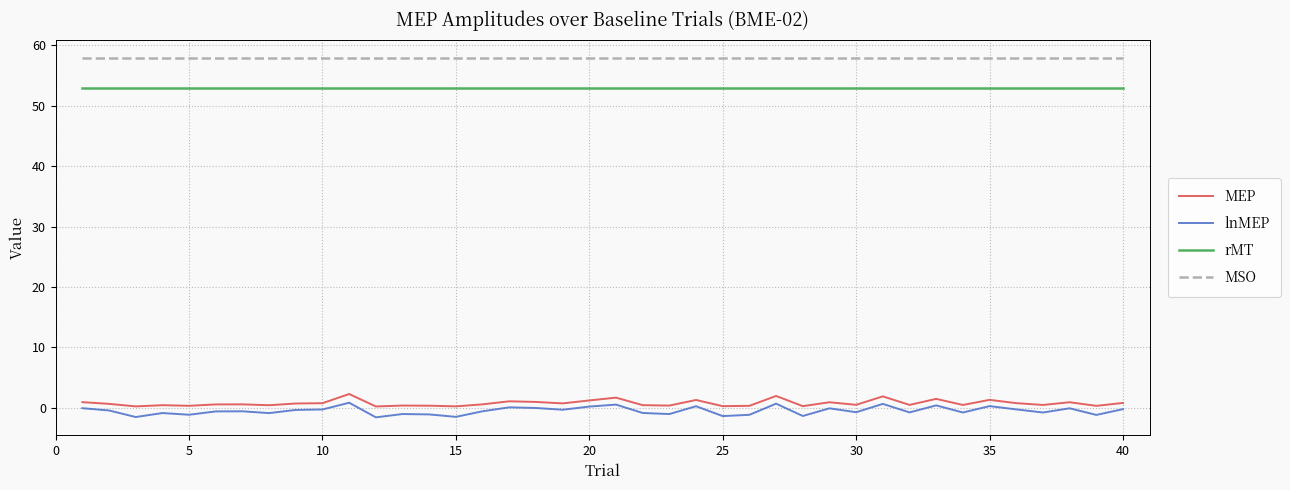

What is the minimum value for lnMEP?

-1.6